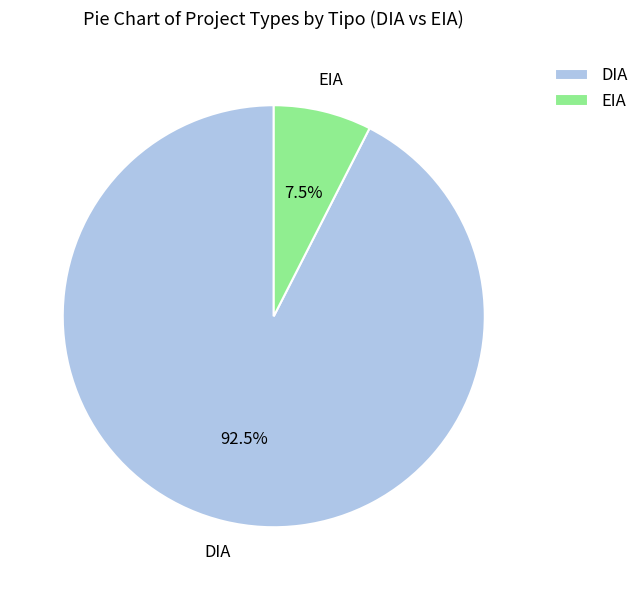

Does EIA represent more than half of the total?

No